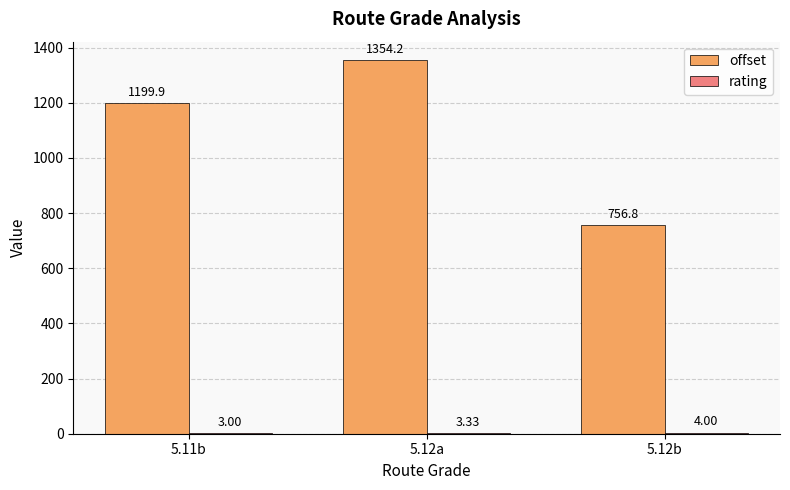

True or false: offset has a value of 2324.4 at 5.12a.

False